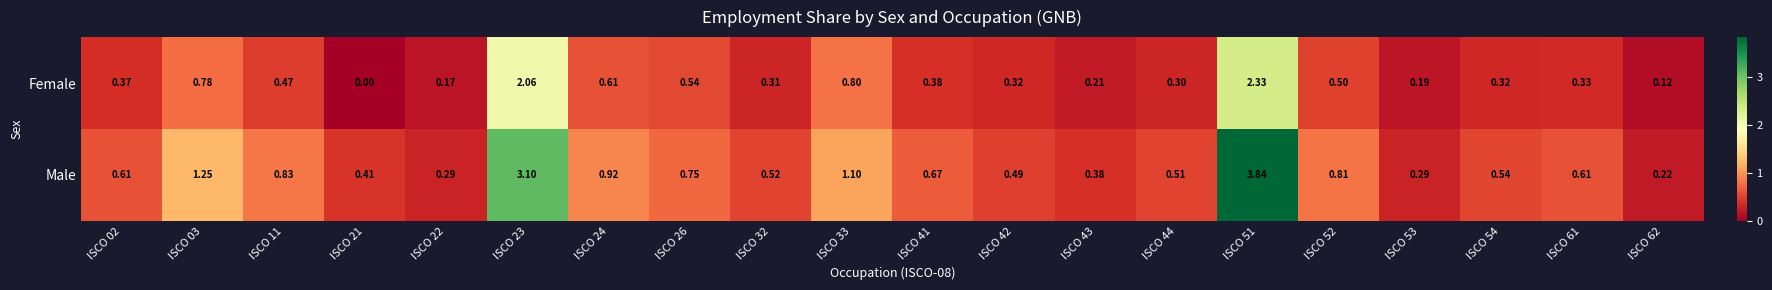

List the series in order of their overall mean, lowest first.

Female, Male